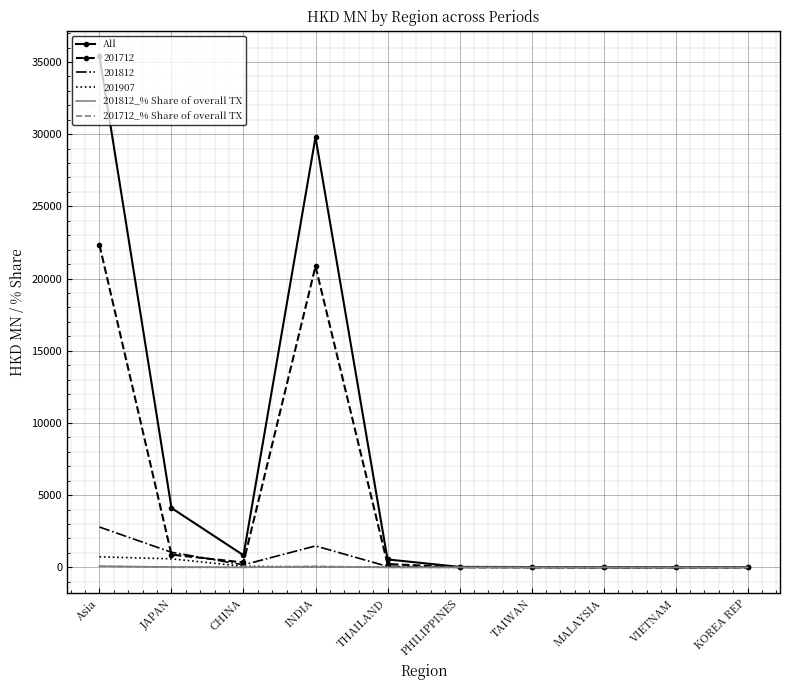

Which series changed the most between INDIA and TAIWAN?

All